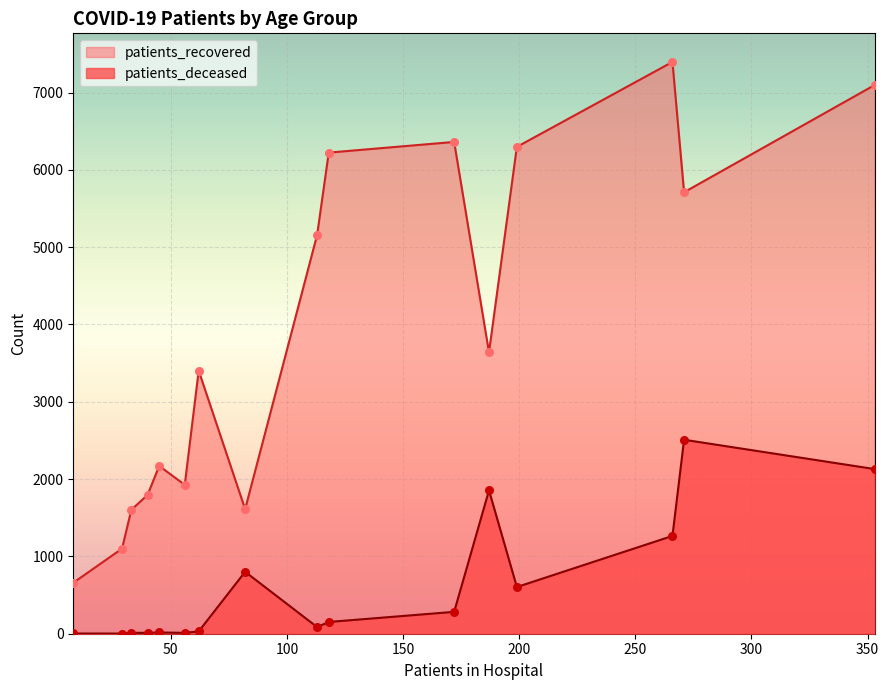

Which series contains the lowest Y value?

patients_deceased